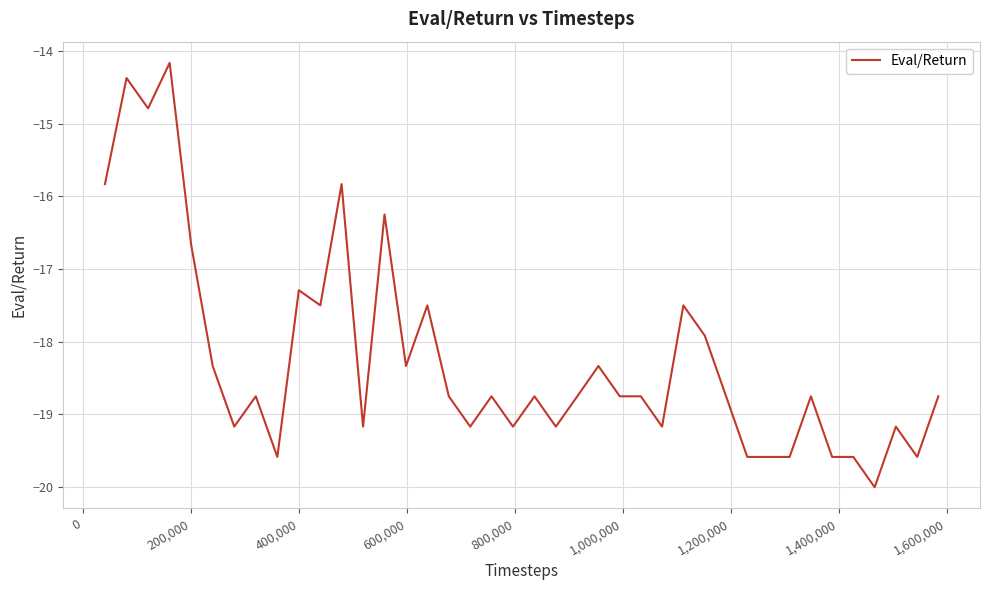

What is the smallest value displayed?

-20.0